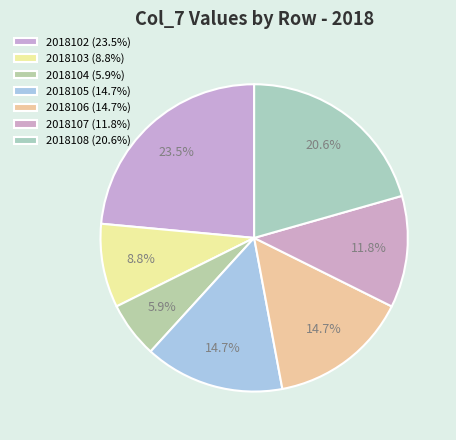

Which slice is the largest?

2018102